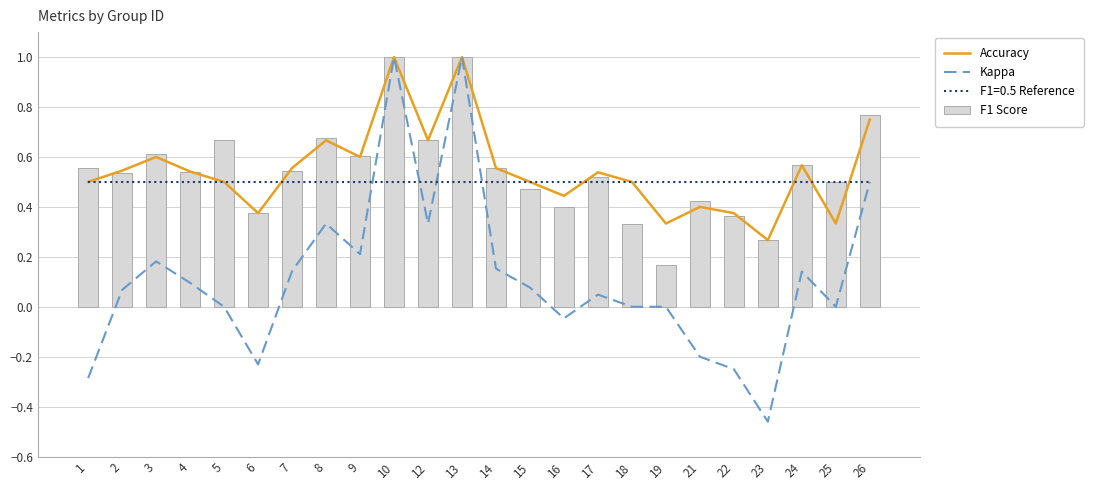

Does the chart contain stacked bars?

No